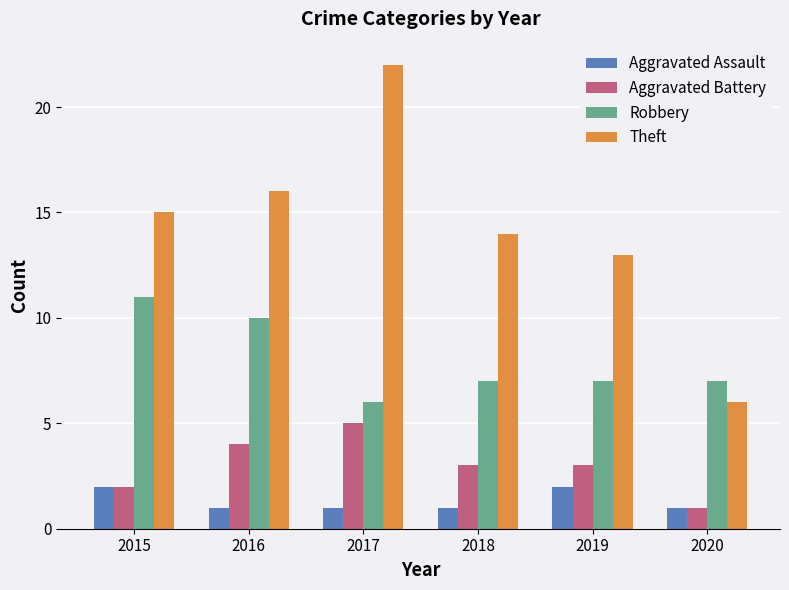

What are all the series names shown in the legend?

Aggravated Assault, Aggravated Battery, Robbery, Theft